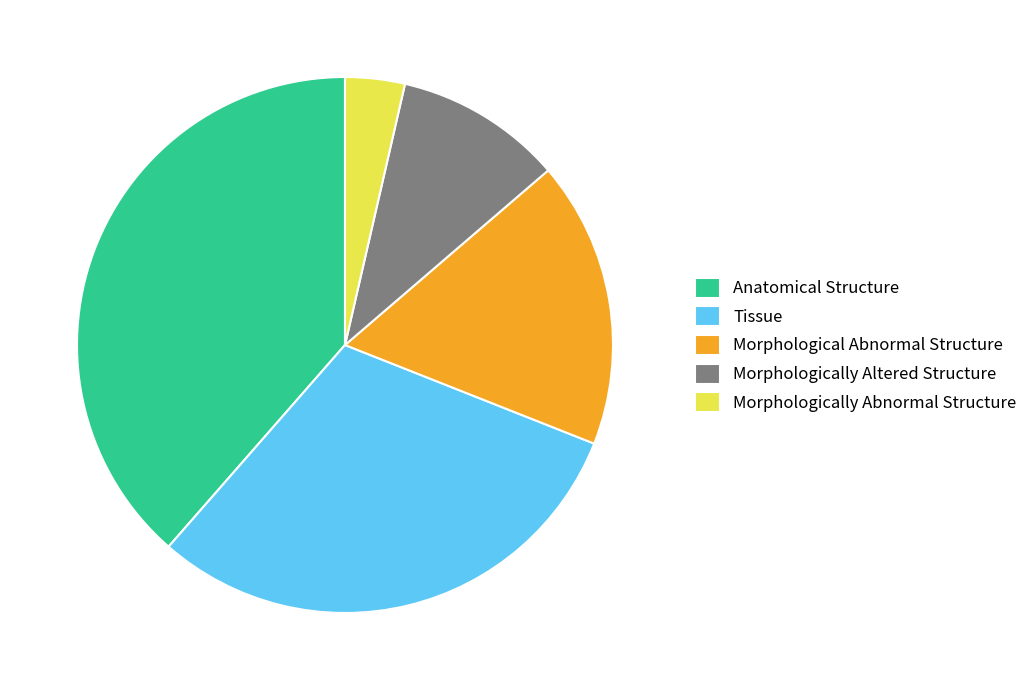

Rank the categories by value from highest to lowest.

Anatomical Structure, Tissue, Morphological Abnormal Structure, Morphologically Altered Structure, Morphologically Abnormal Structure